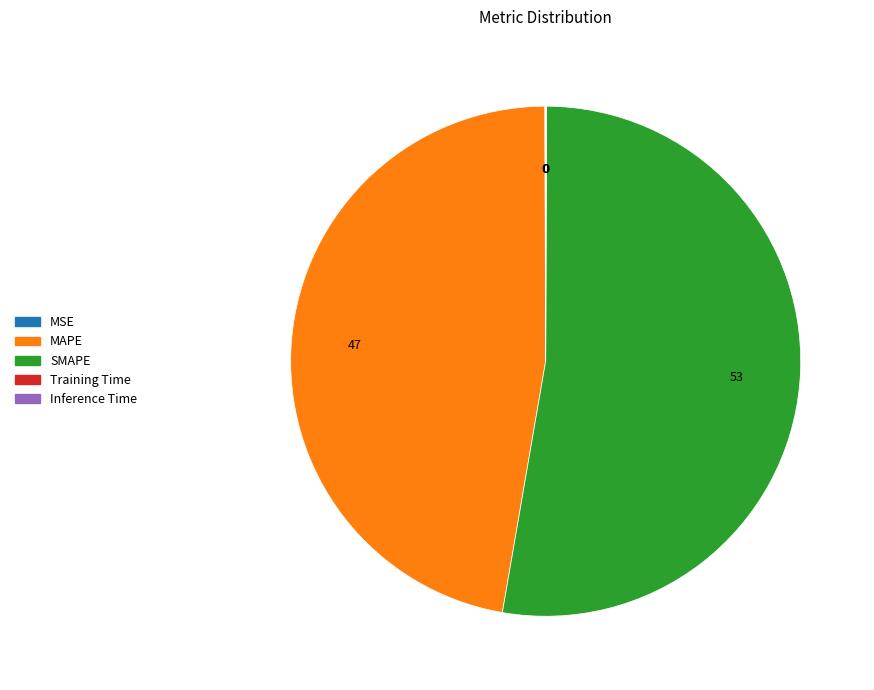

Is there a majority slice in this chart?

Yes